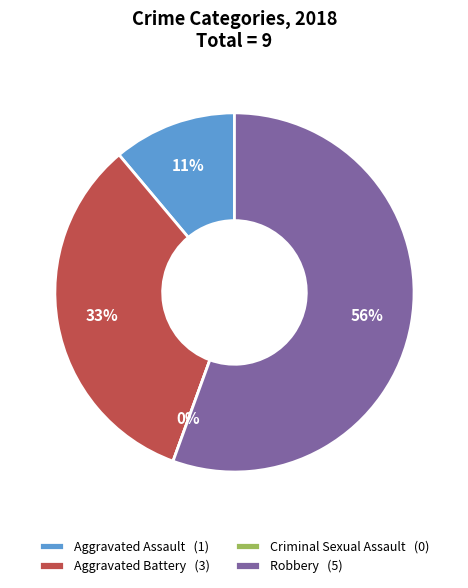

Which slice is the largest?

Robbery